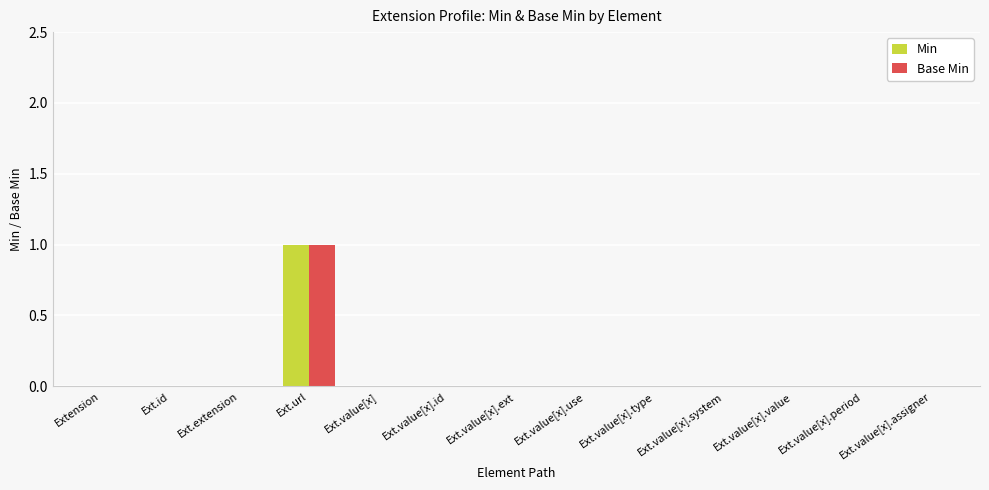

Reading left to right, list all the values displayed in this chart.

Min: 0	0	0	1	0	0	0	0	0	0	0	0	0
Base Min: 0	0	0	1	0	0	0	0	0	0	0	0	0